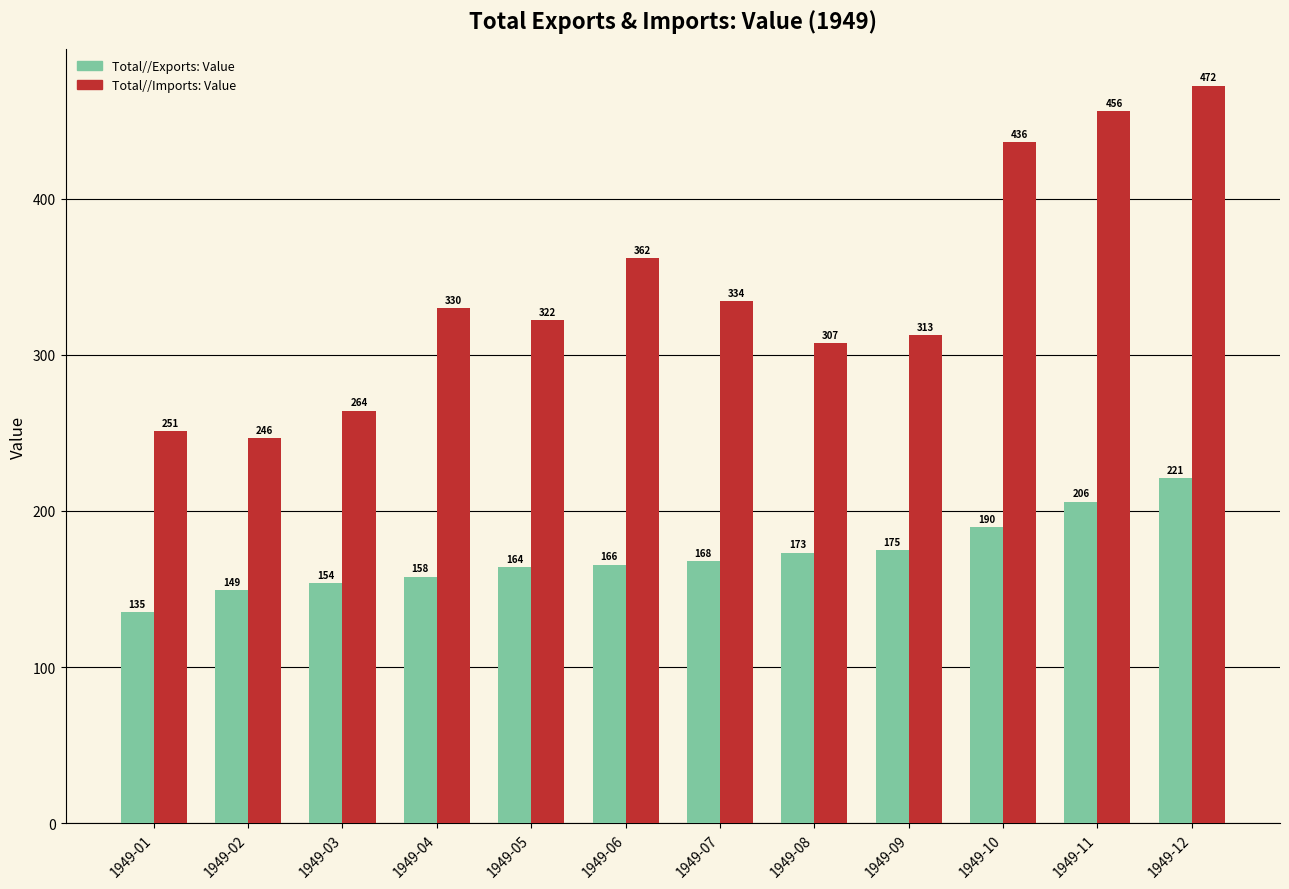

Which series has the largest total across all categories?

Total//Imports: Value